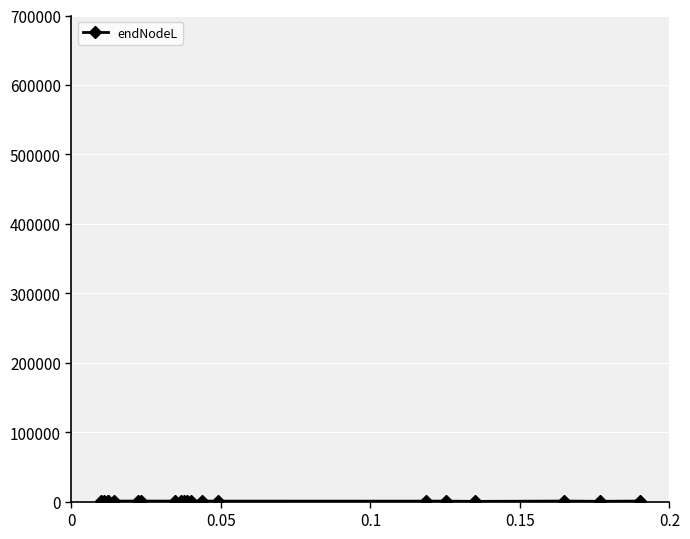

What is the minimum value shown in the chart?

301.2